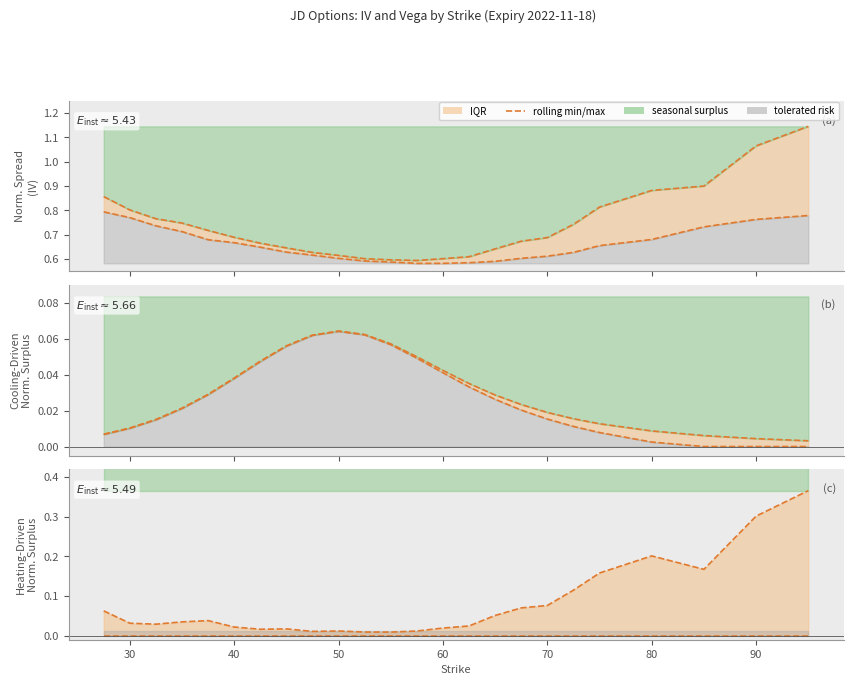

What is the difference between the maximum and minimum values?

0.4